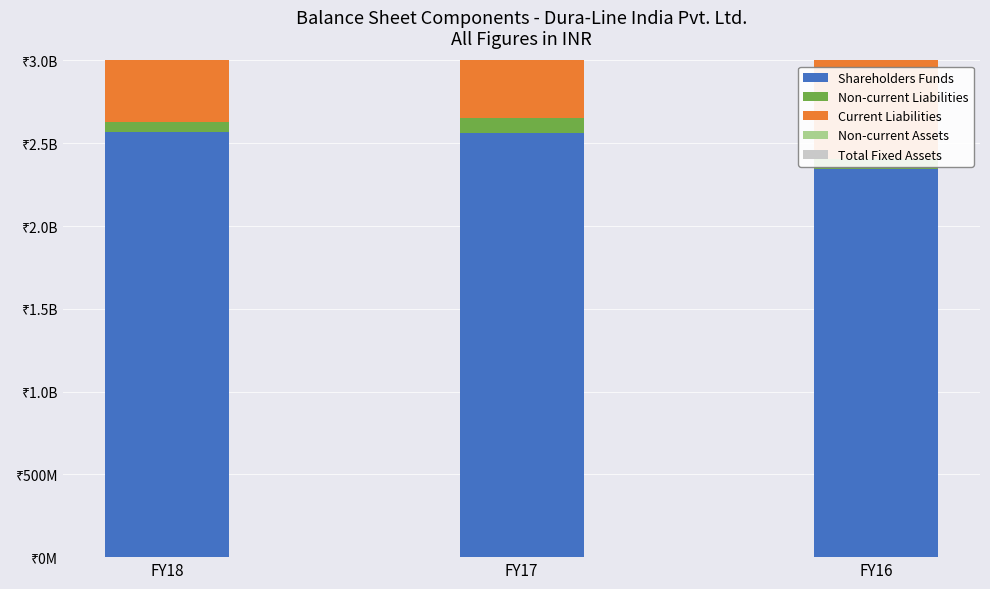

What is the sum of all Total Fixed Assets values?

2916174000